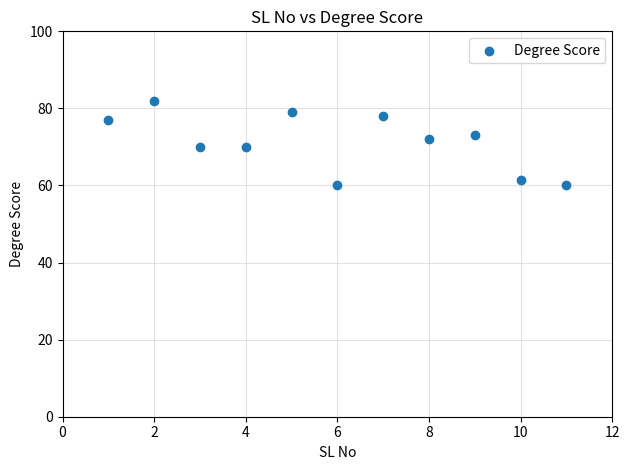

What is the average X value?

6.0